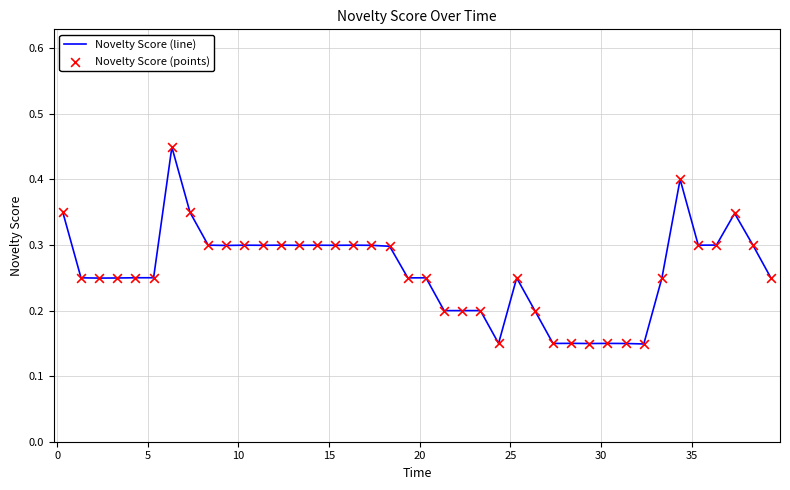

How many lines are shown in the chart?

1